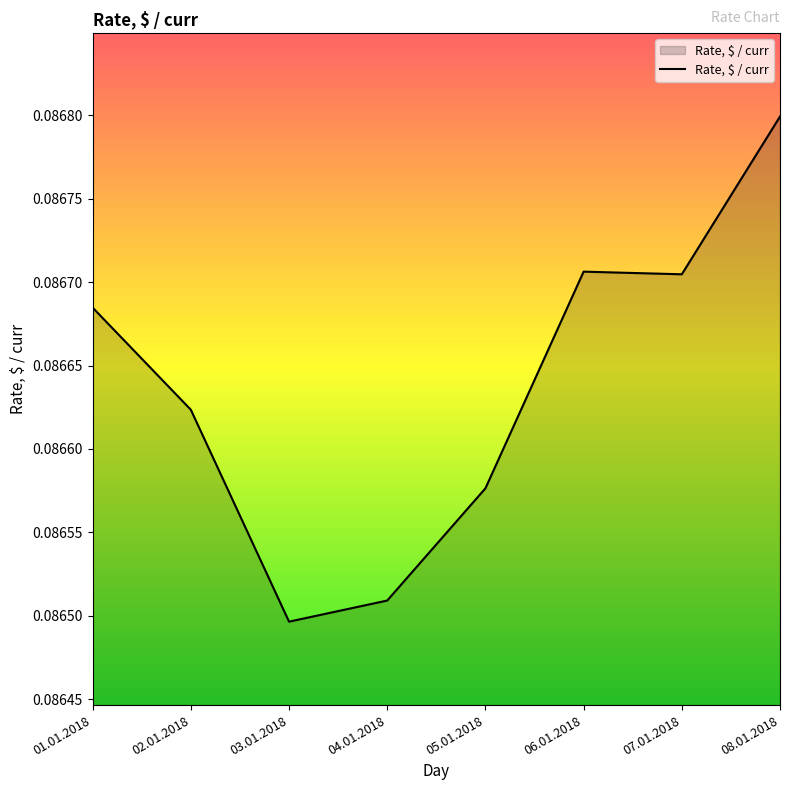

Which has a higher value, 03.01.2018 or 06.01.2018?

06.01.2018